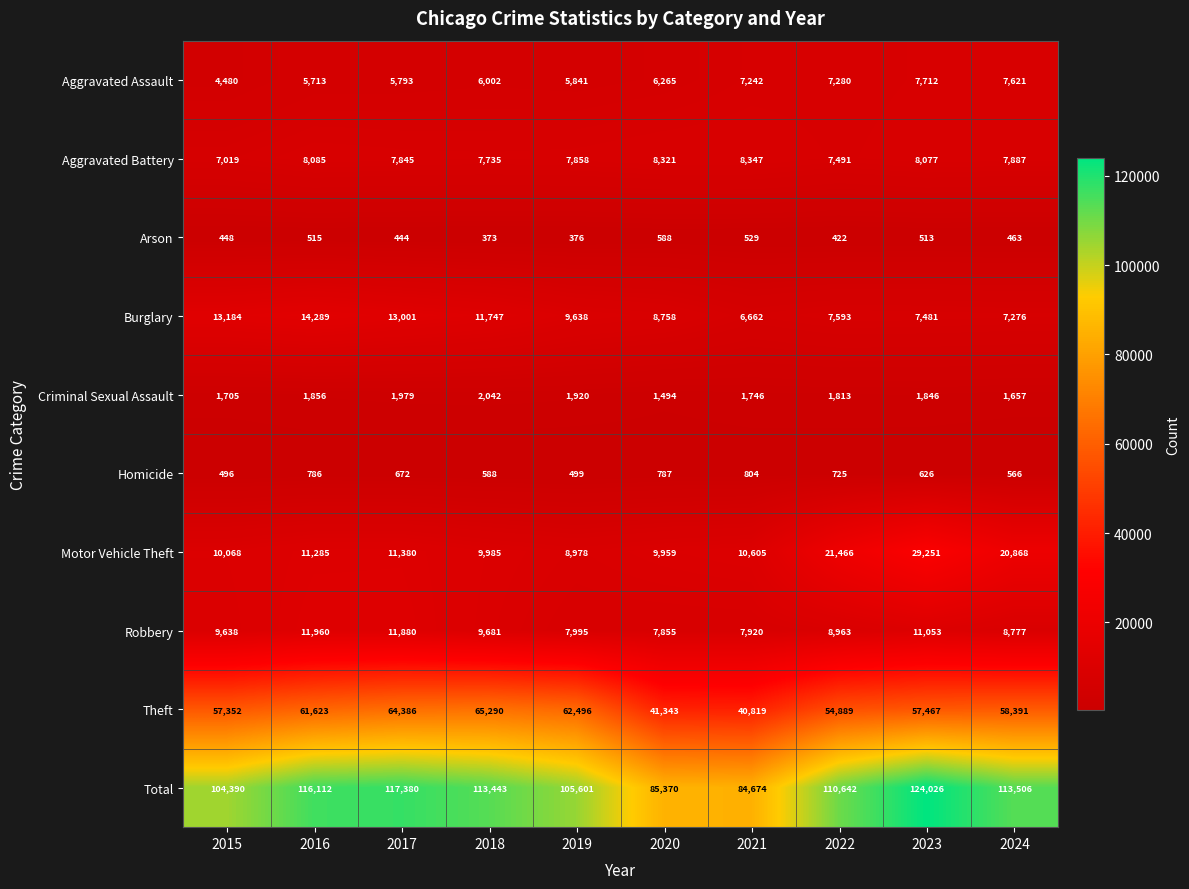

Which series has the largest total across all categories?

Total